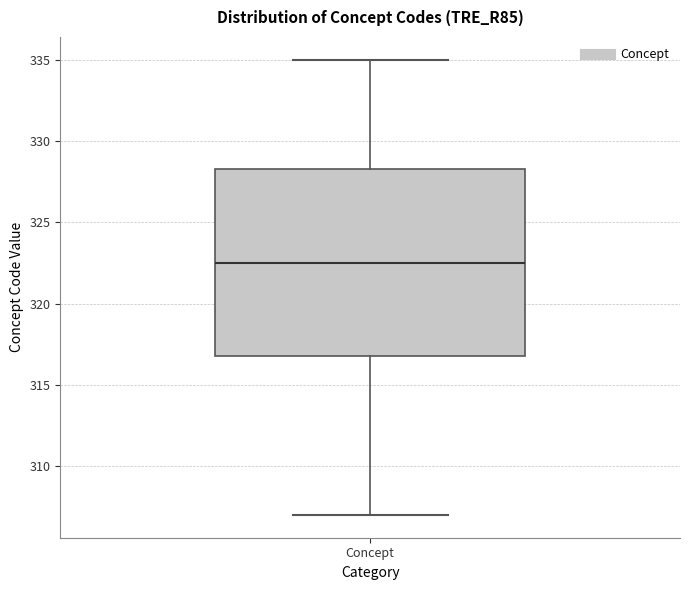

Where is the upper edge of the box for Concept on the y-axis? The values are not printed on the chart, so give them approximately, as read against the axis.

328.5